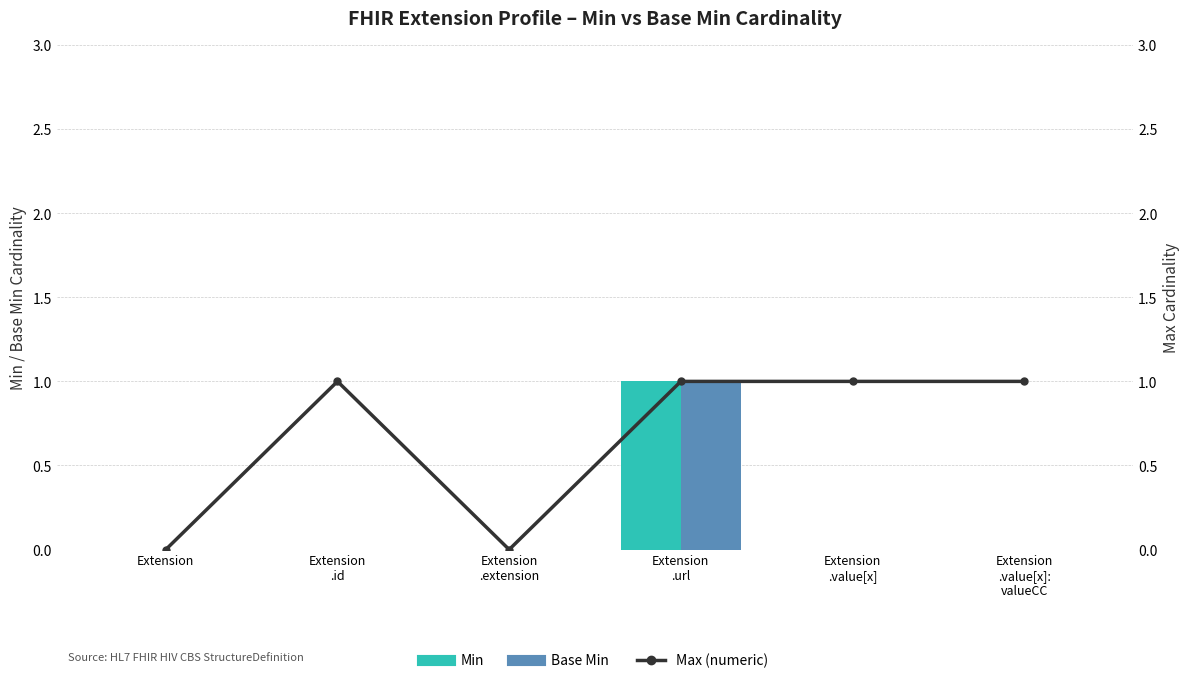

Reading left to right, list all the values displayed in this chart.

Min: Extension=0	Extension
.id=0	Extension
.extension=0	Extension
.url=1	Extension
.value[x]=0	Extension
.value[x]:
valueCC=0
Base Min: Extension=0	Extension
.id=0	Extension
.extension=0	Extension
.url=1	Extension
.value[x]=0	Extension
.value[x]:
valueCC=0
Max (numeric): Extension=0	Extension
.id=1	Extension
.extension=0	Extension
.url=1	Extension
.value[x]=1	Extension
.value[x]:
valueCC=1